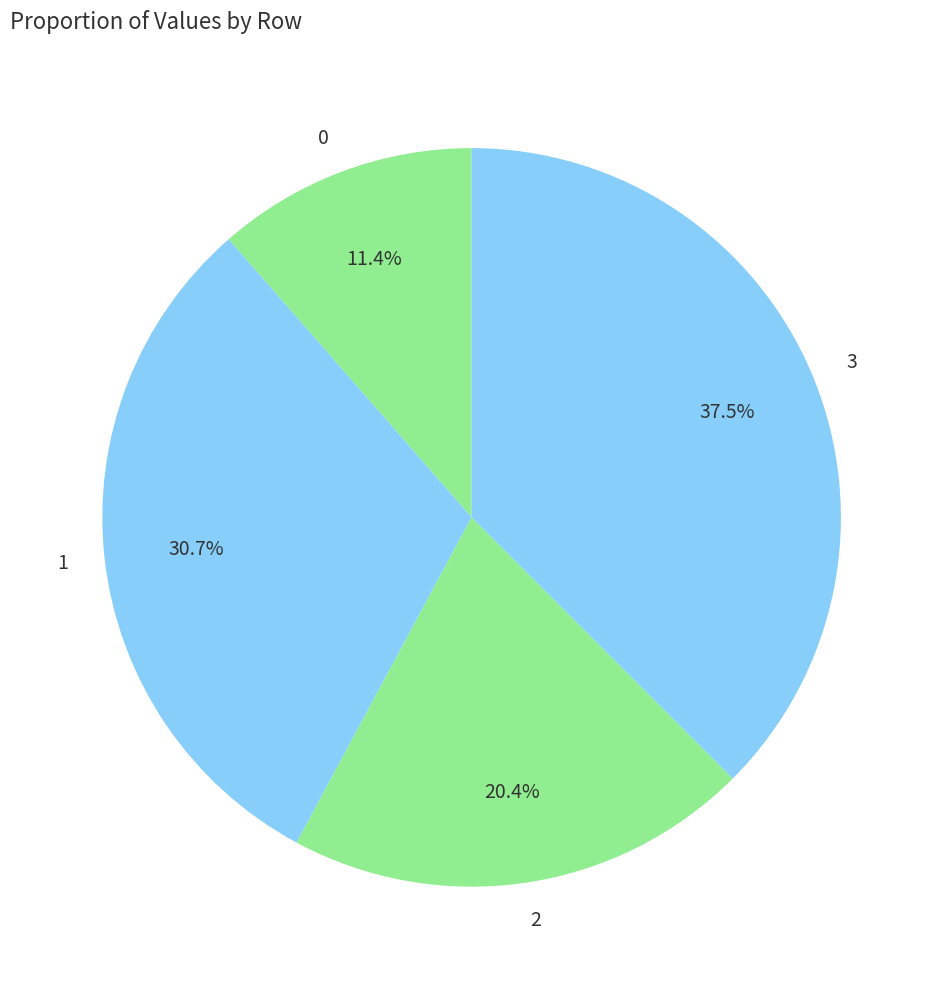

To the nearest percent, what portion does 1 represent?

31%